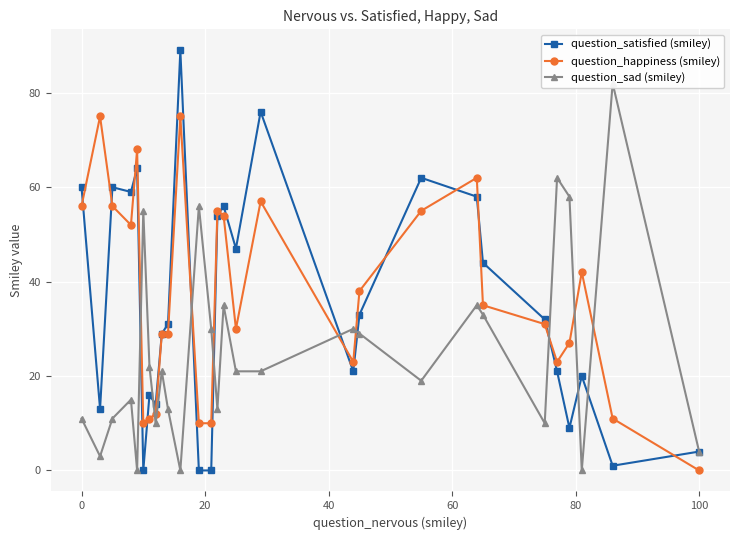

How many lines are shown in the chart?

3